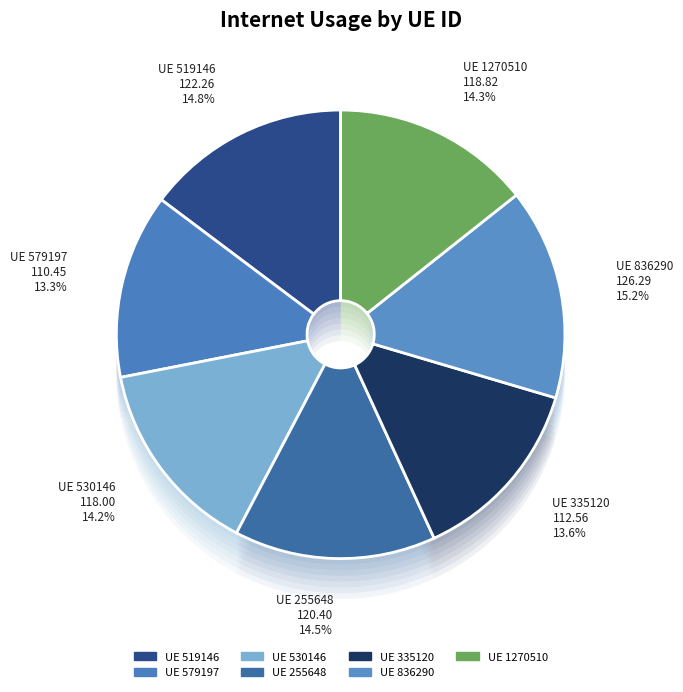

Between 1270510 and 579197, which is larger?

1270510